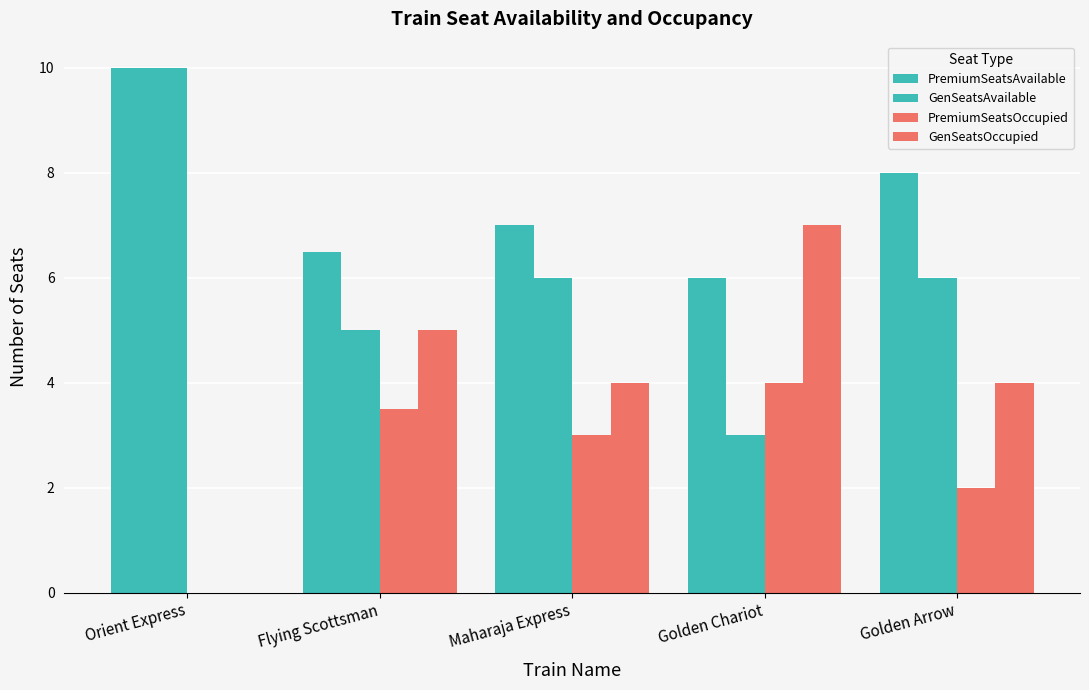

What is the label of the 2nd bar from the right?

Golden Chariot